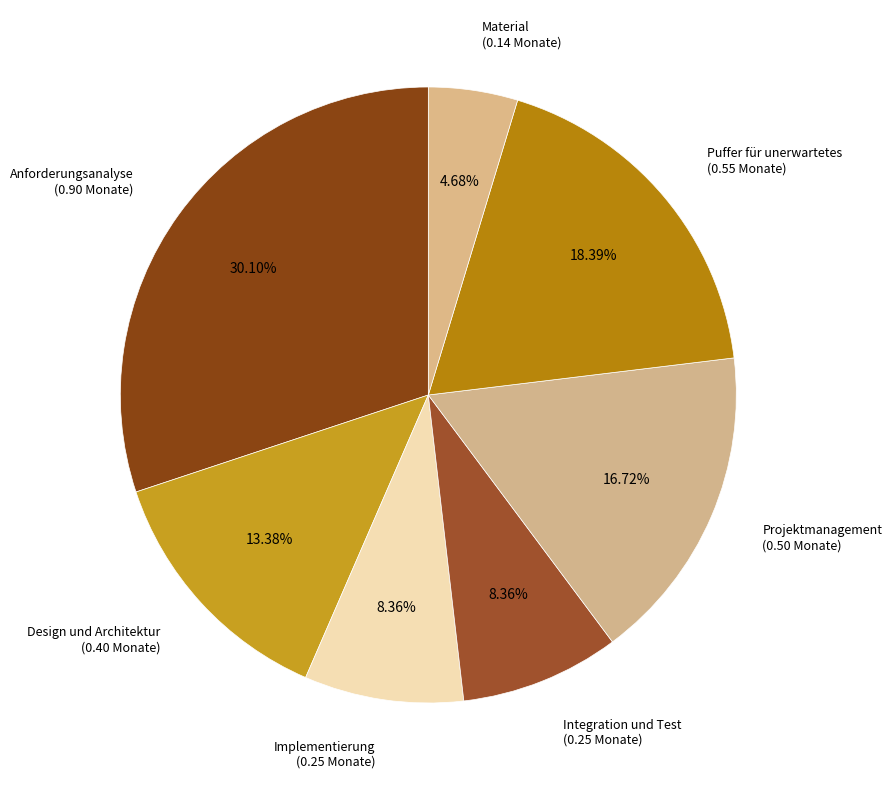

To the nearest percent, what portion does Design und Architektur represent?

13%